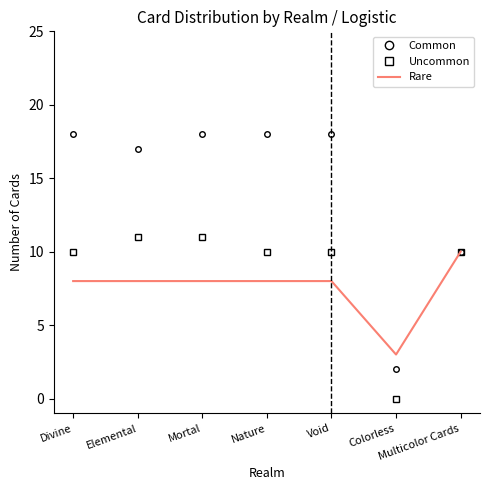

Which series has the largest total across all categories?

Common